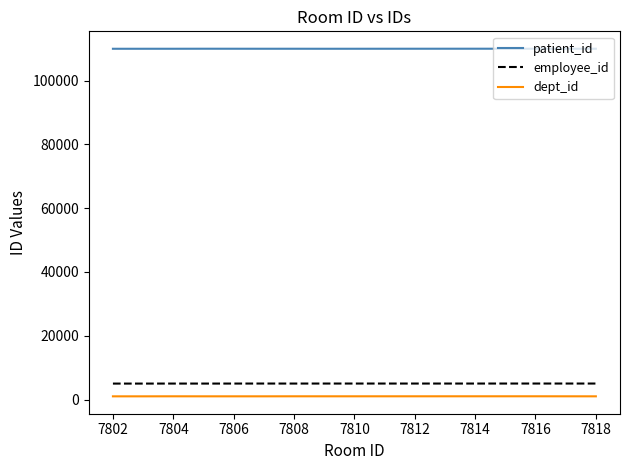

Which series has the largest total across all categories?

patient_id